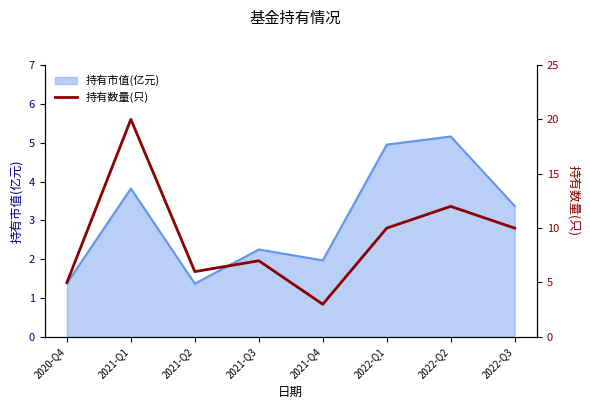

What is the label of the 6th point from the left?

2022-Q1